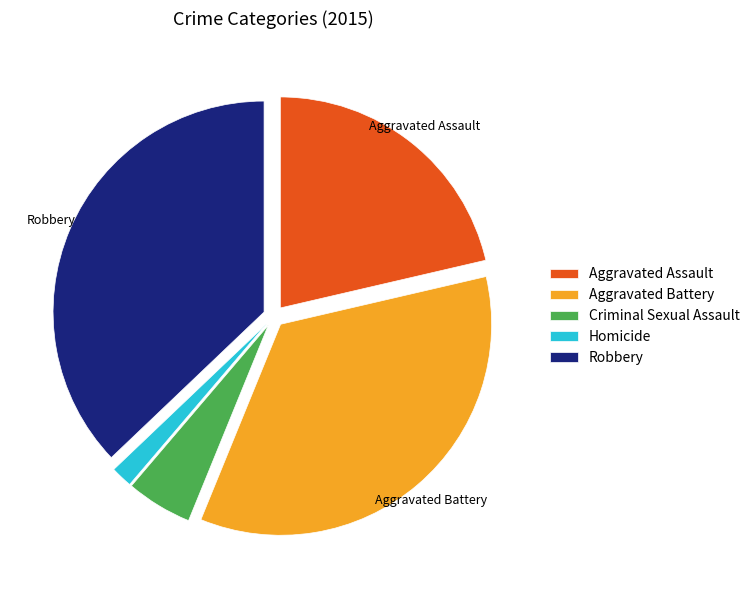

How many slices are in this pie chart?

5